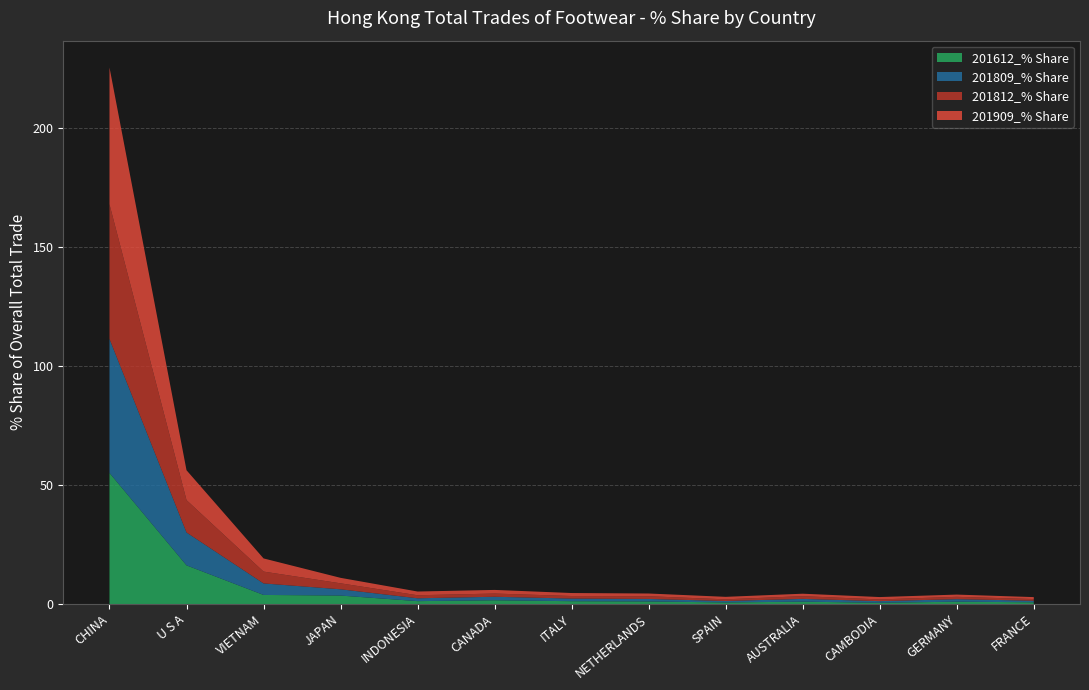

Which category has the highest value in the 201612_% Share series?

CHINA